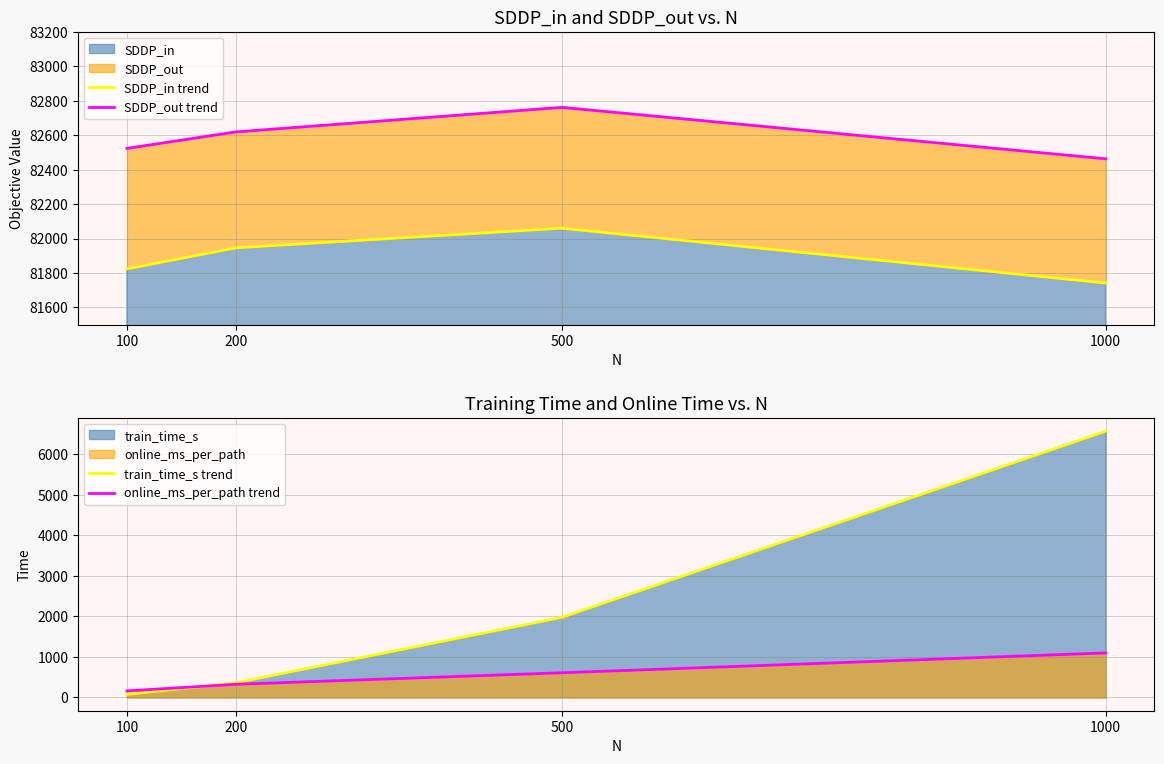

True or false: SDDP_out trend has more than 1 points higher than both neighbors.

False